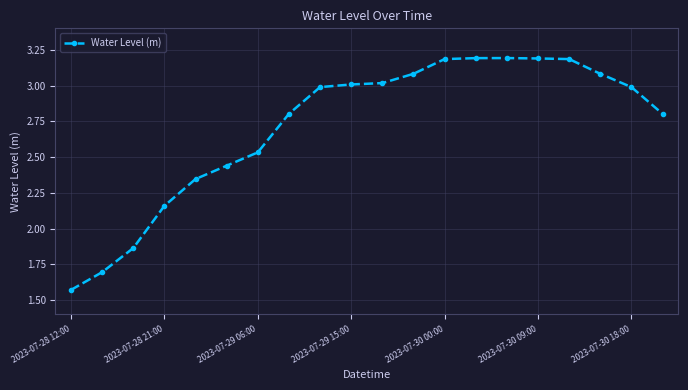

What is the value of the 14th point from the left?

3.2